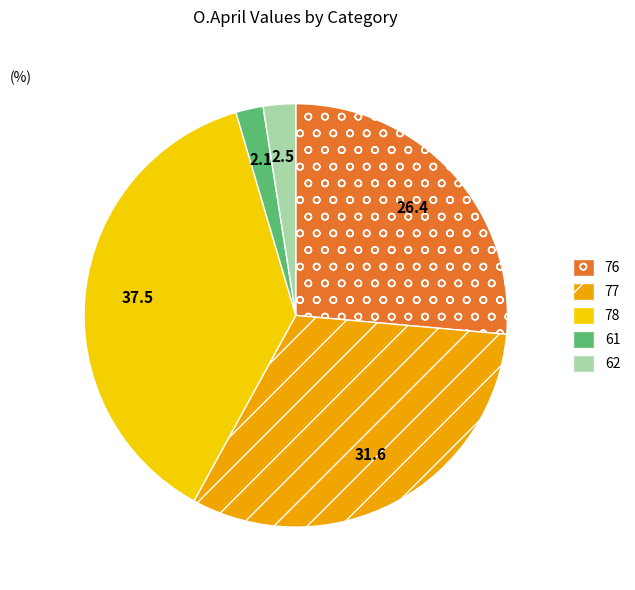

Does 62 account for over 50% of the chart?

No